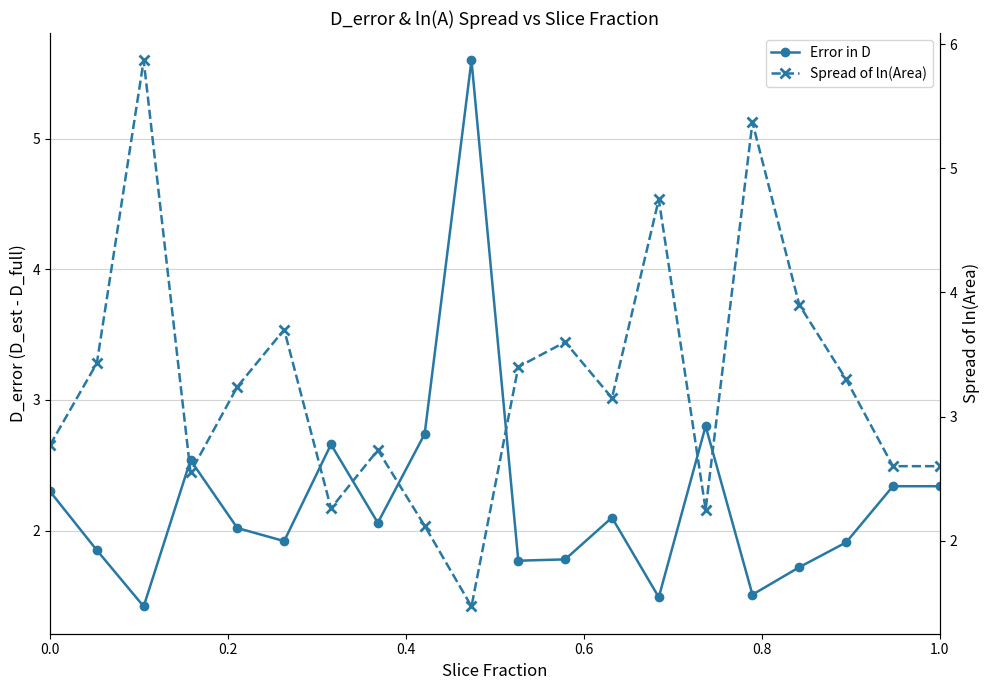

Is the value of Odd_A_FT at 10 greater than the value of Odd_H_FT at 17?

Yes